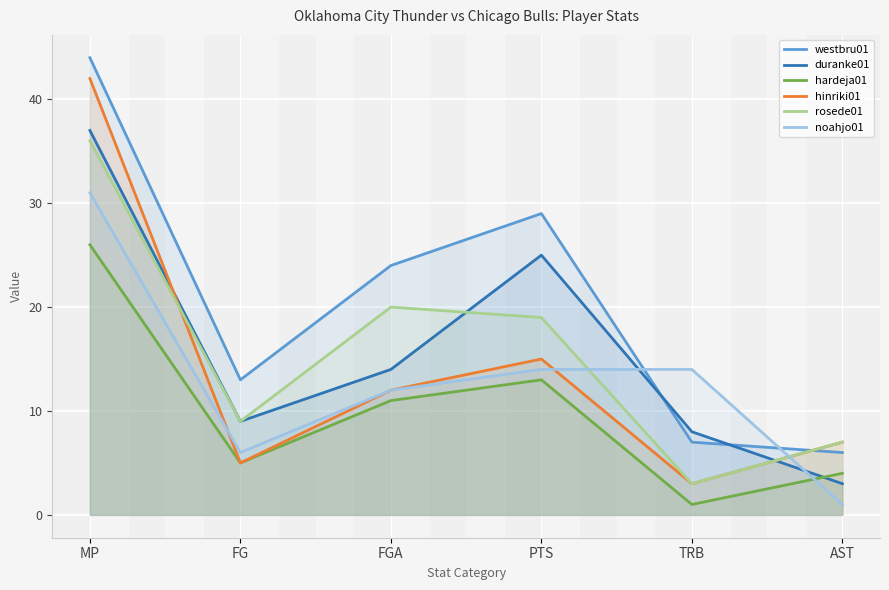

Which series has the widest spread of values?

hinriki01